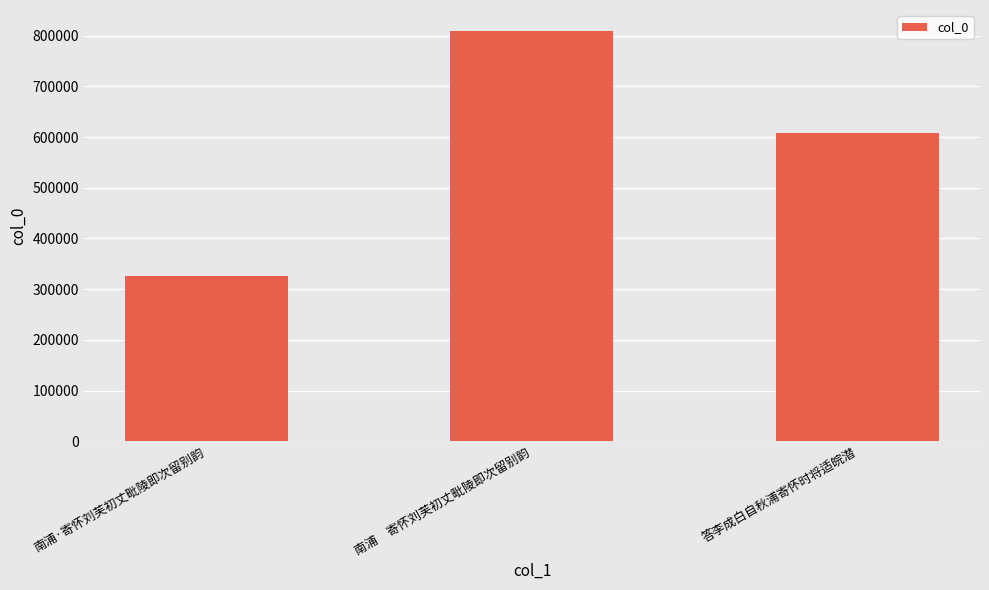

Are the bars grouped side by side (vs. stacked)?

No